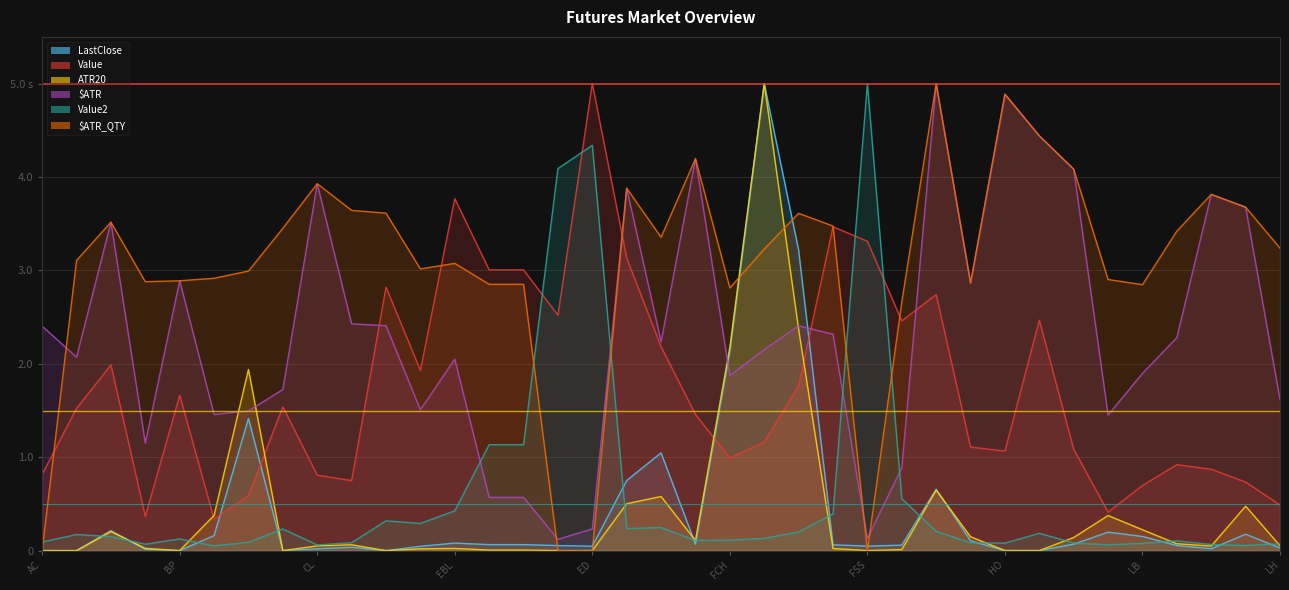

Which series has the widest spread of values?

$ATR_QTY